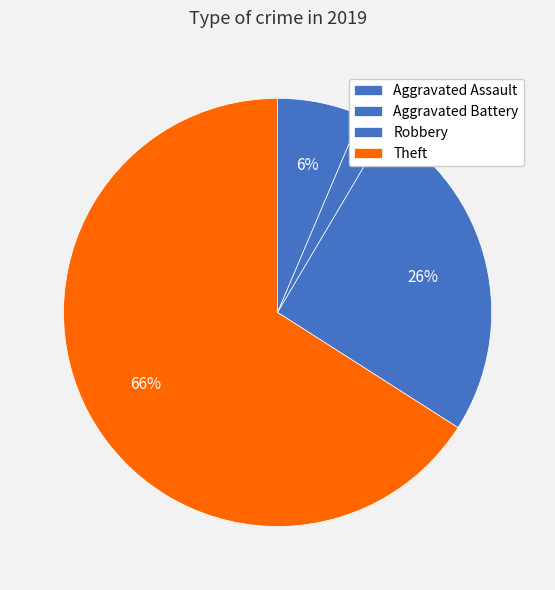

Which slice is the largest?

Theft